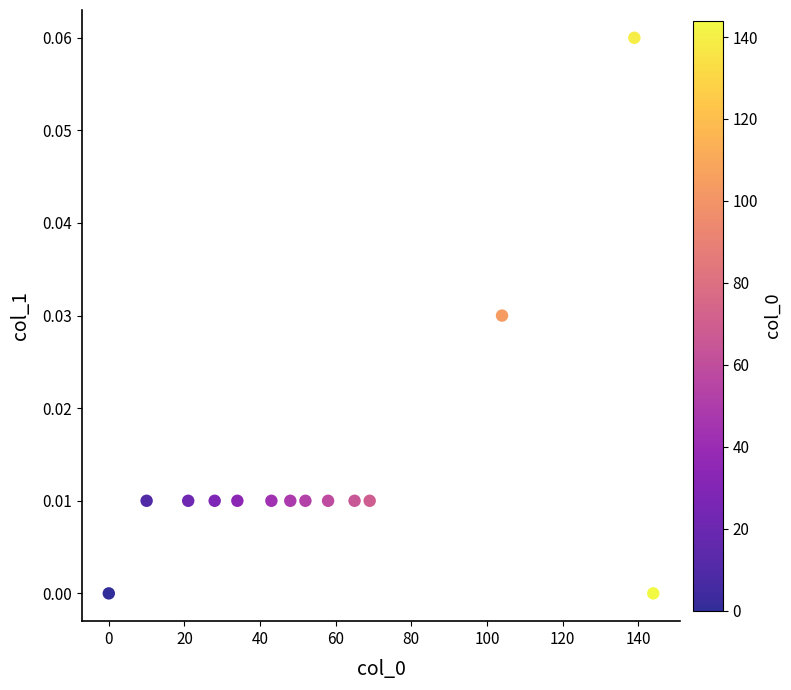

What is the range of X values (max minus min)?

144.0